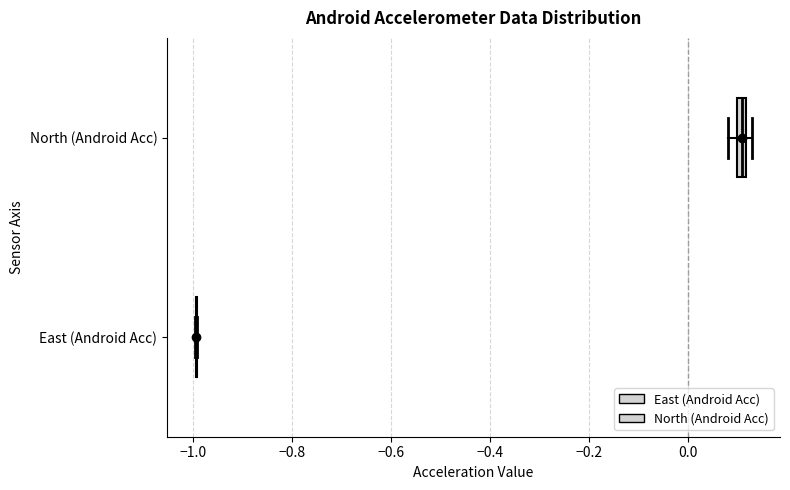

Where is the right edge of the box for North (Android Acc) on the x-axis? The values are not printed on the chart, so give them approximately, as read against the axis.

0.12